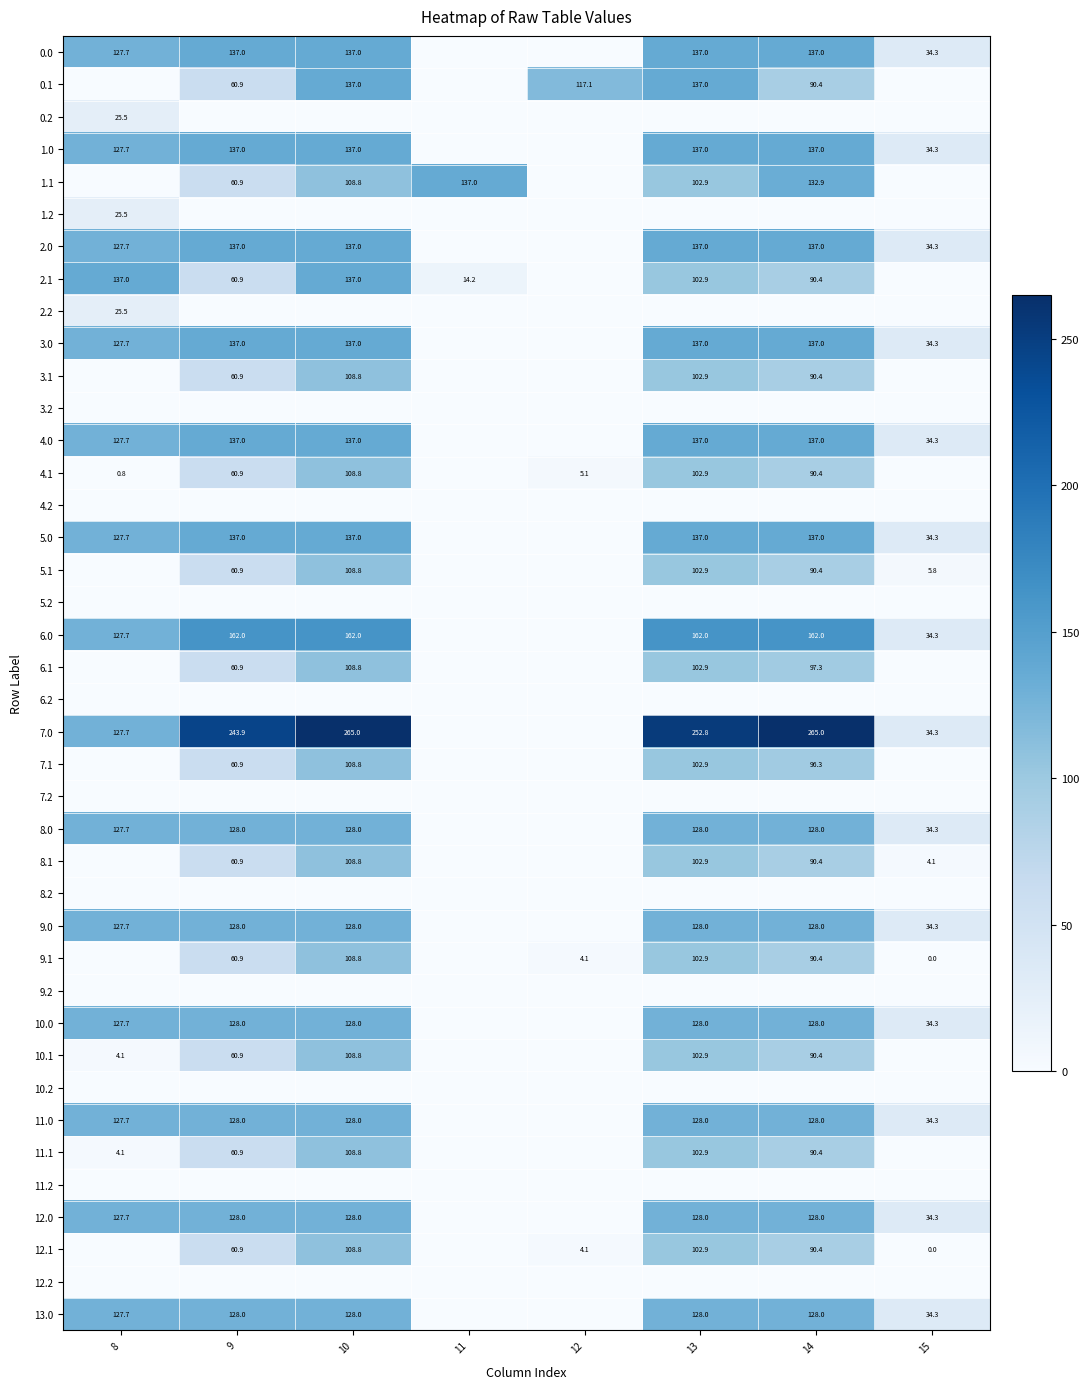

Is the value of 5.1 at 14 greater than the value of 1.1 at 14?

No